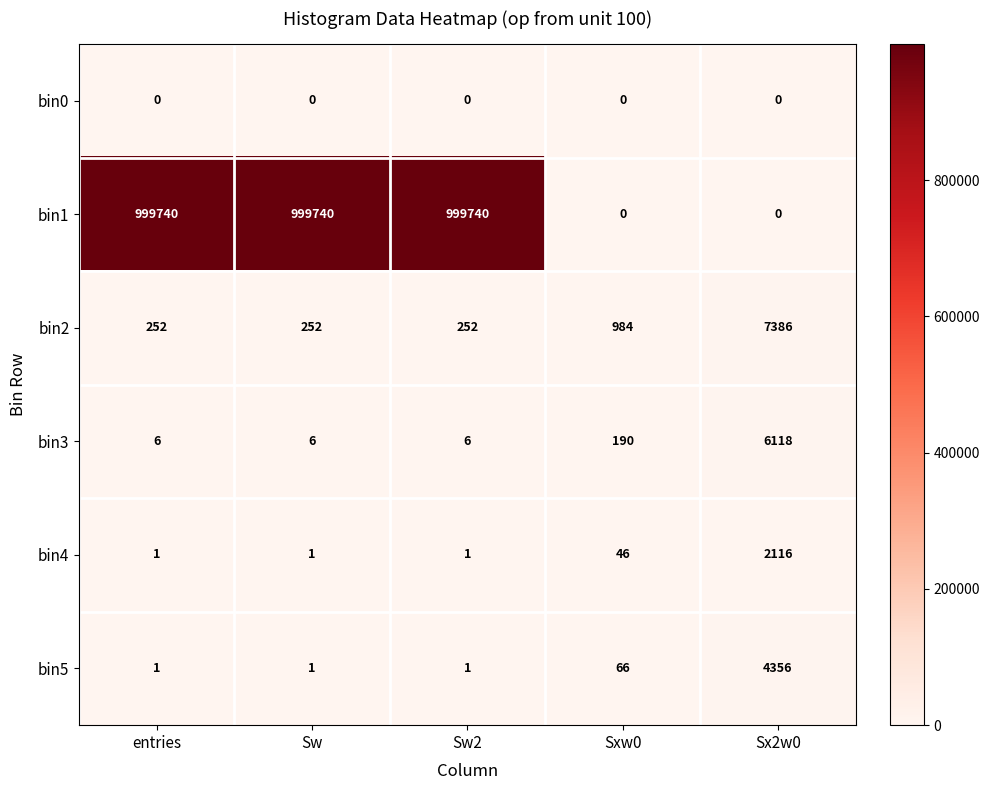

Rank the series by their maximum value, from highest to lowest.

bin1, bin2, bin3, bin5, bin4, bin0